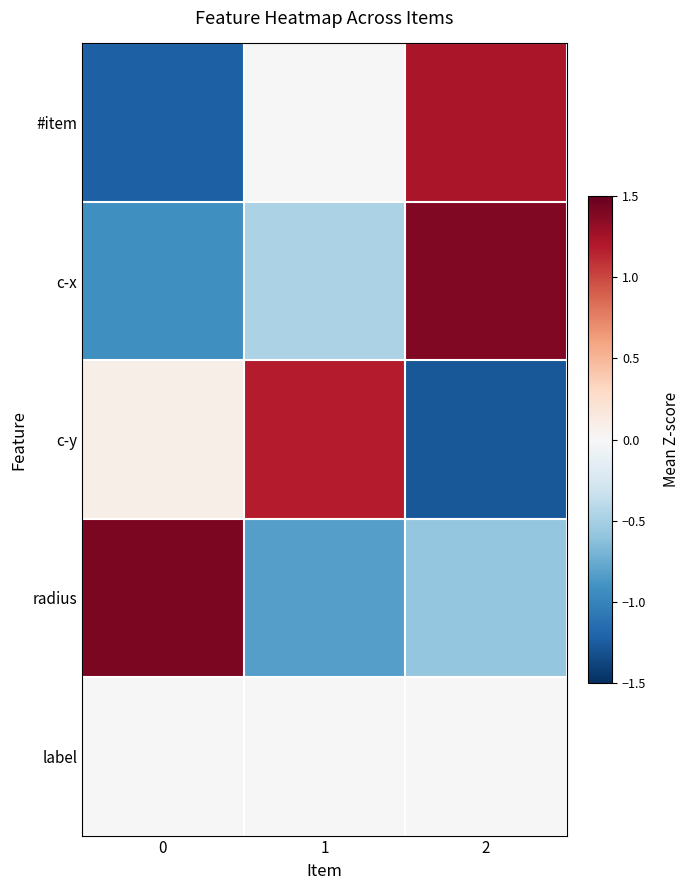

List the series in order of their peak value, lowest first.

label, c-y, #item, c-x, radius